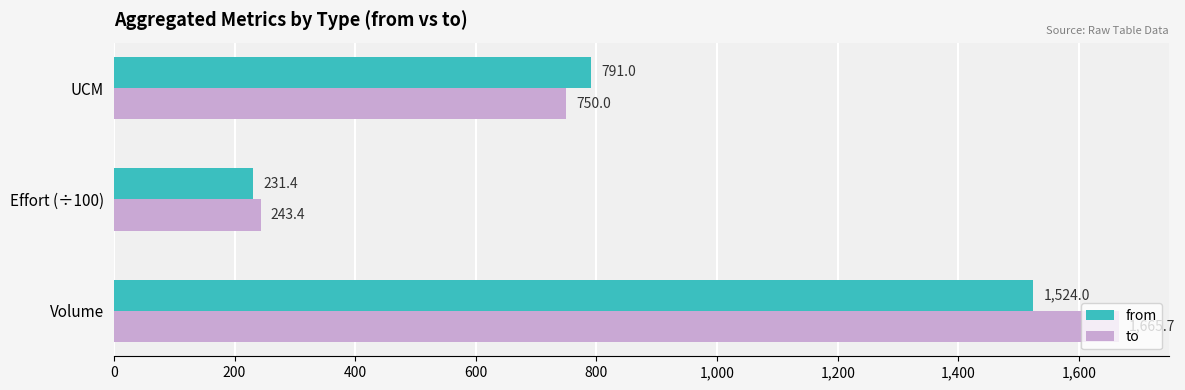

True or false: from has a value of 331.7 at Effort (÷100).

False